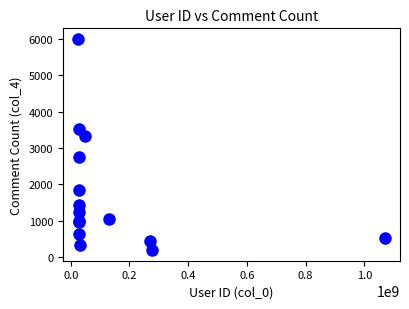

What Y value in the scatter plot is closest to 3098?

3330